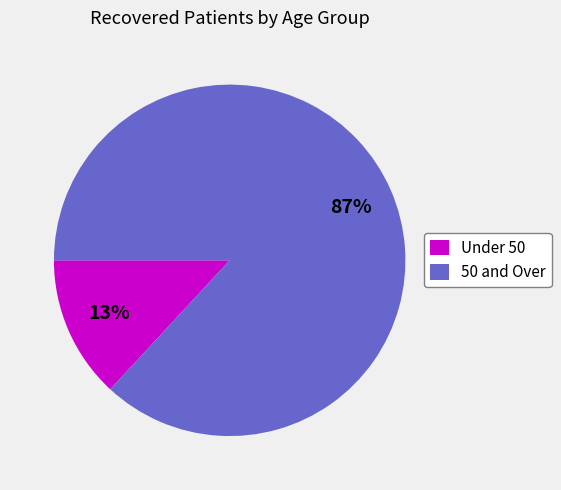

Do 50 and Over and Under 50 together represent more than half of the pie?

Yes